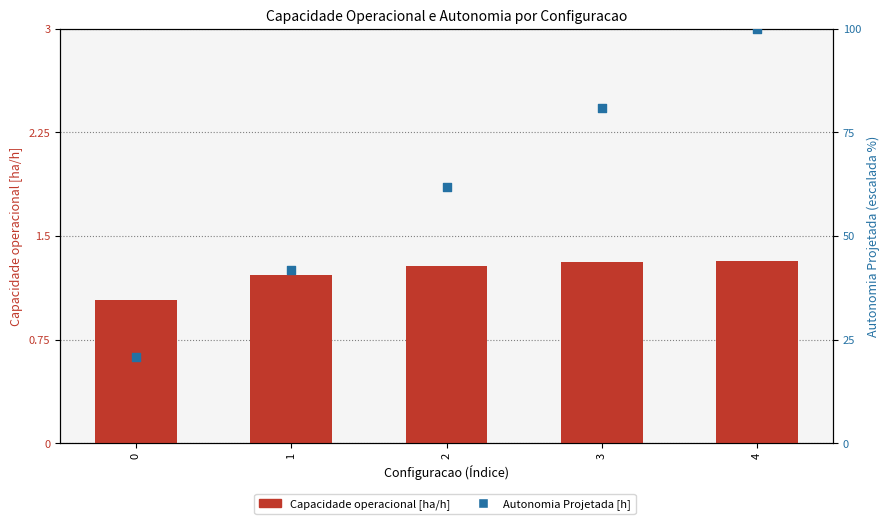

Which series contains the lowest Y value?

Capacidade operacional [ha/h]